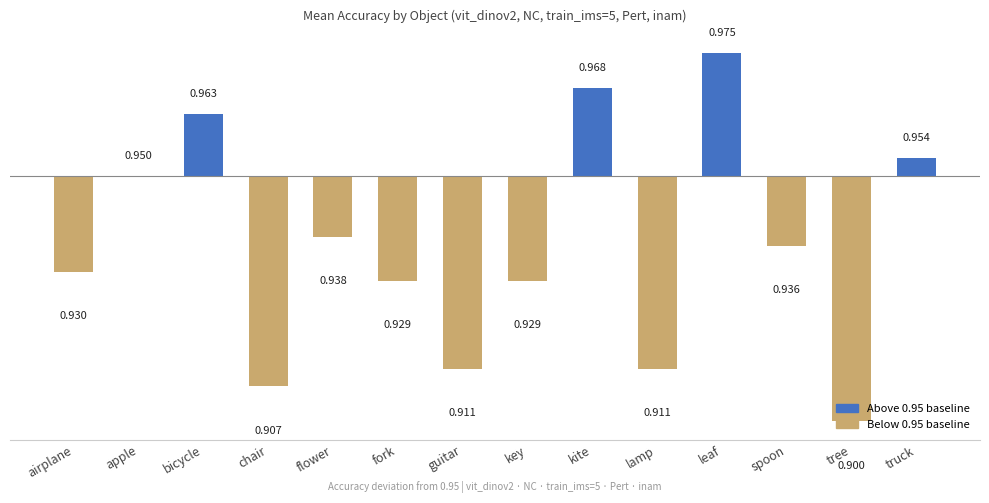

The chart shows a value of -0.1 at lamp. True or false?

False